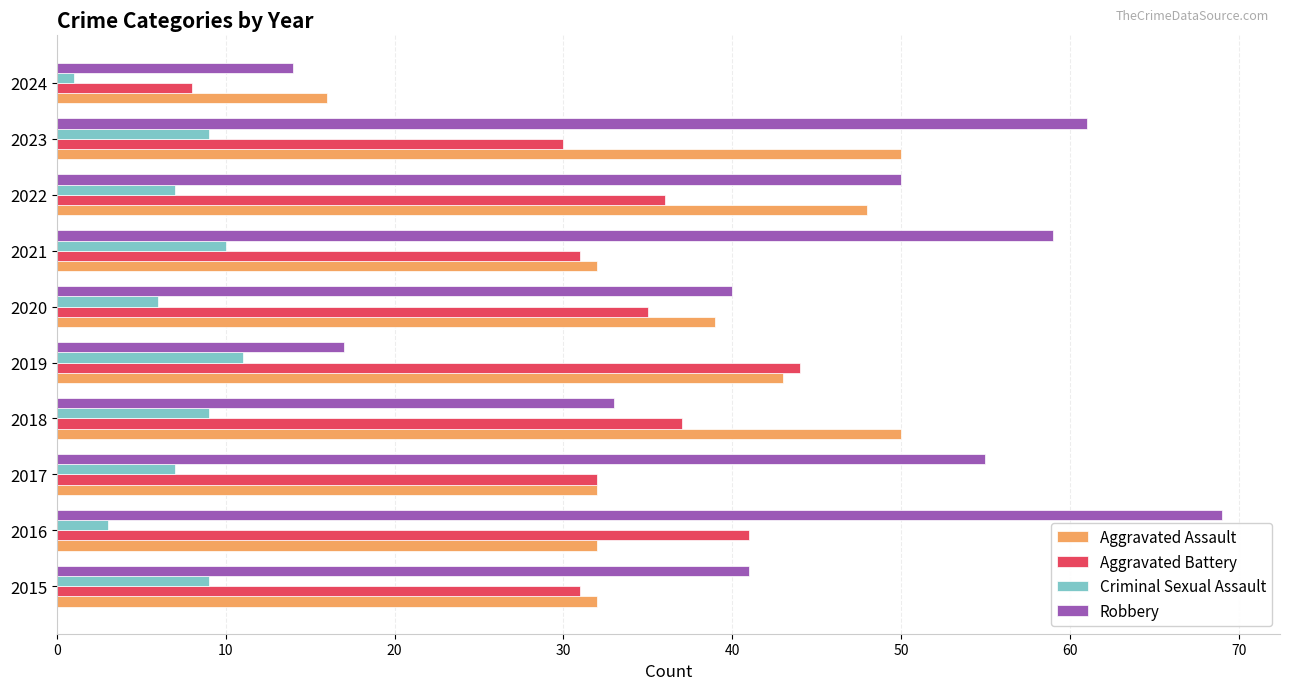

Is it true that Criminal Sexual Assault equals 7 at 2022?

True